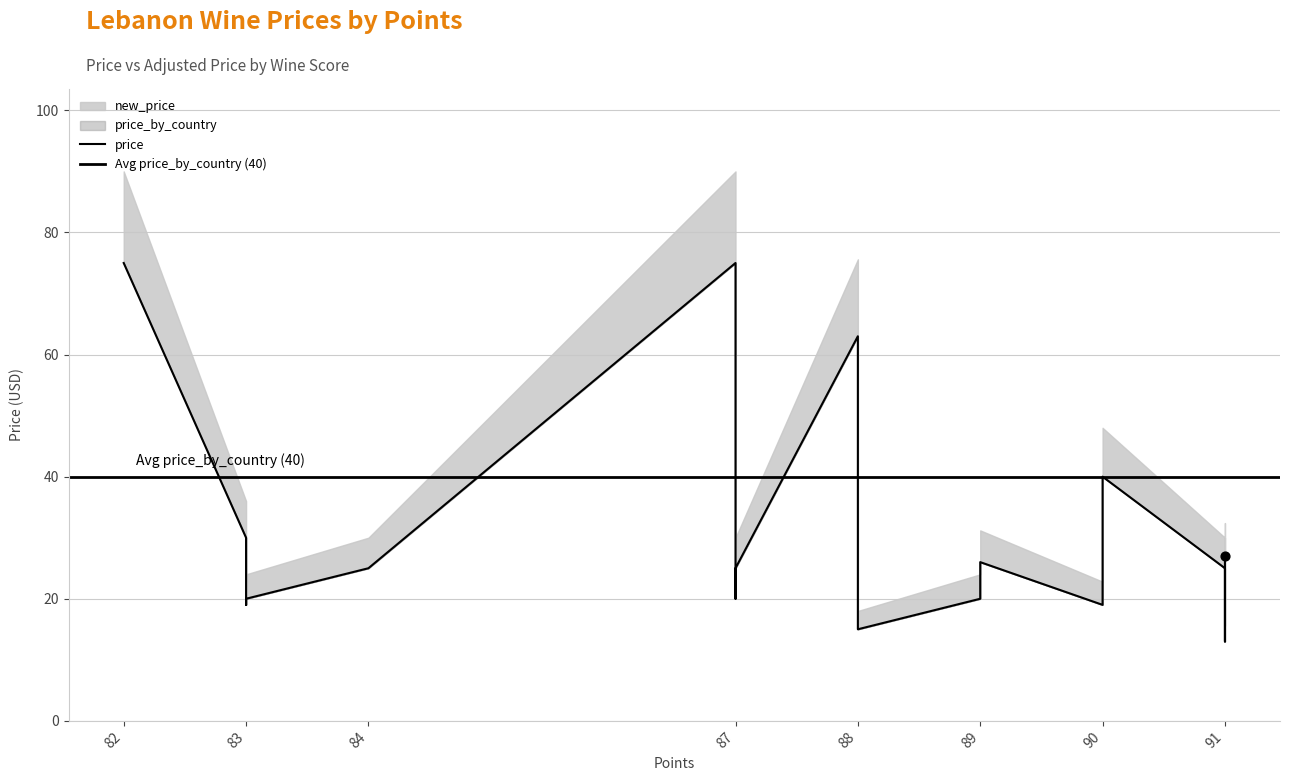

What is the total value across all series at 82?

240.0